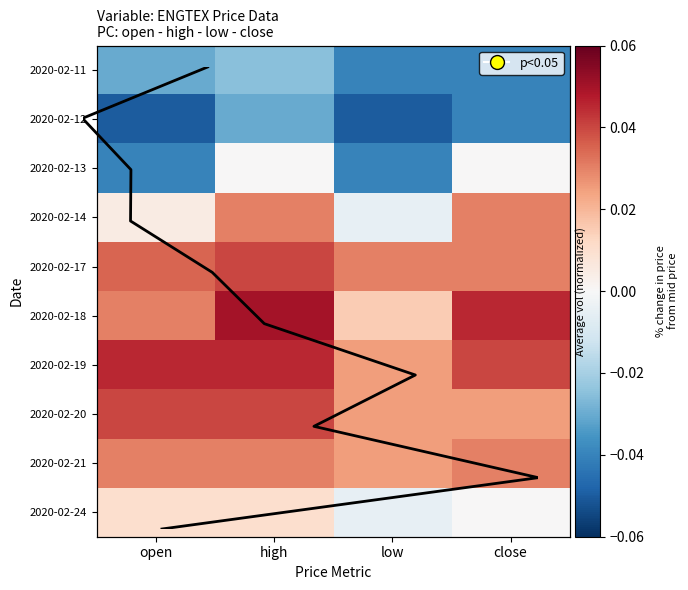

What is the smallest value displayed?

-0.1